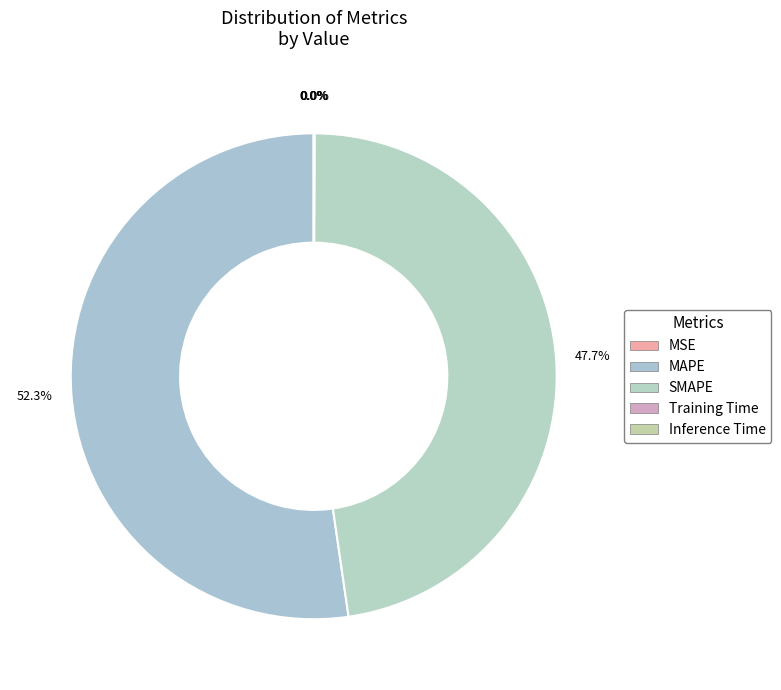

To the nearest percent, what is the difference between the largest and smallest slice percentages?

52%